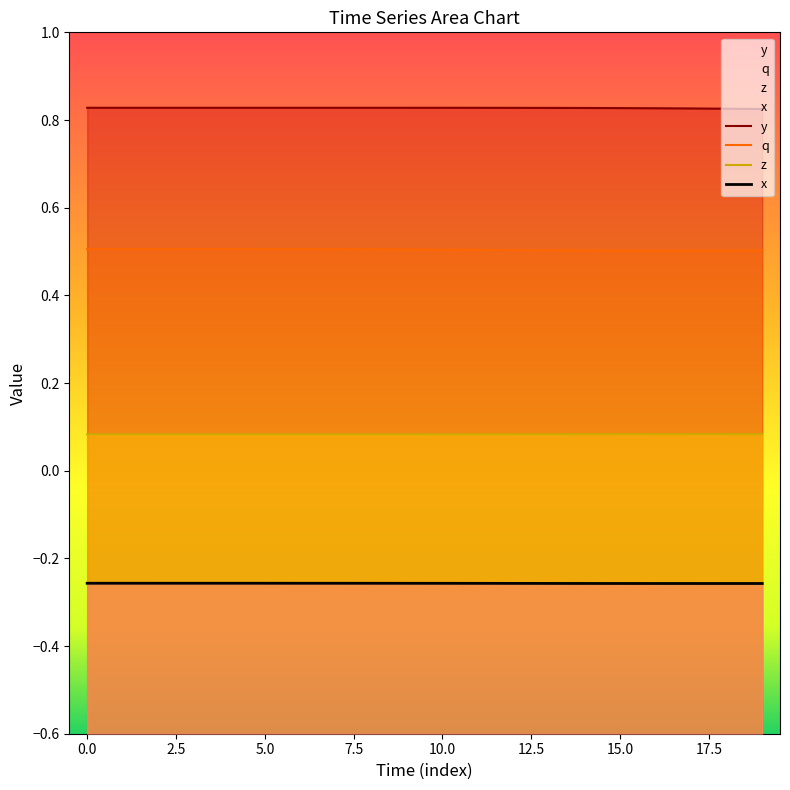

What is the sum of all q values?

10.1